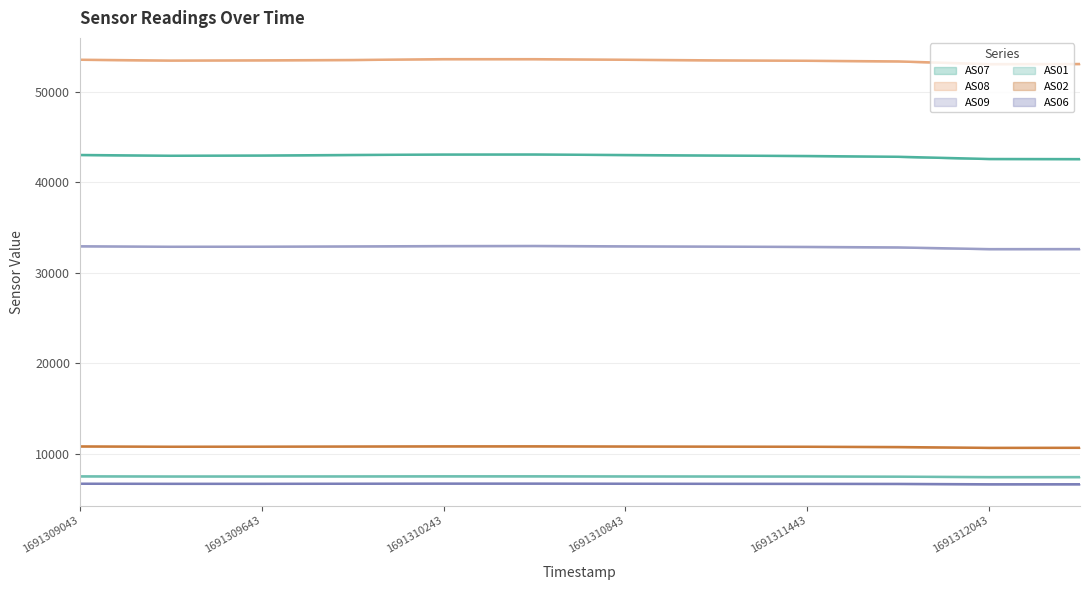

Reading right to left, transcribe all the data shown in this chart.

AS07: 1691312343=42568	1691312043=42581	1691311743=42827	1691311443=42912	1691311143=42962	1691310843=43020	1691310543=43081	1691310243=43073	1691309943=43027	1691309643=42964	1691309343=42940	1691309043=43026
AS08: 1691312343=53085	1691312043=53069	1691311743=53372	1691311443=53444	1691311143=53487	1691310843=53556	1691310543=53619	1691310243=53621	1691309943=53528	1691309643=53490	1691309343=53464	1691309043=53557
AS09: 1691312343=32619	1691312043=32614	1691311743=32803	1691311443=32857	1691311143=32891	1691310843=32921	1691310543=32964	1691310243=32950	1691309943=32914	1691309643=32883	1691309343=32876	1691309043=32930
AS01: 1691312343=7407	1691312043=7406	1691311743=7455	1691311443=7471	1691311143=7474	1691310843=7481	1691310543=7494	1691310243=7493	1691309943=7482	1691309643=7475	1691309343=7475	1691309043=7489
AS02: 1691312343=10646	1691312043=10639	1691311743=10729	1691311443=10763	1691311143=10775	1691310843=10789	1691310543=10809	1691310243=10806	1691309943=10789	1691309643=10772	1691309343=10764	1691309043=10798
AS06: 1691312343=6614	1691312043=6610	1691311743=6652	1691311443=6660	1691311143=6664	1691310843=6674	1691310543=6686	1691310243=6686	1691309943=6674	1691309643=6664	1691309343=6664	1691309043=6674